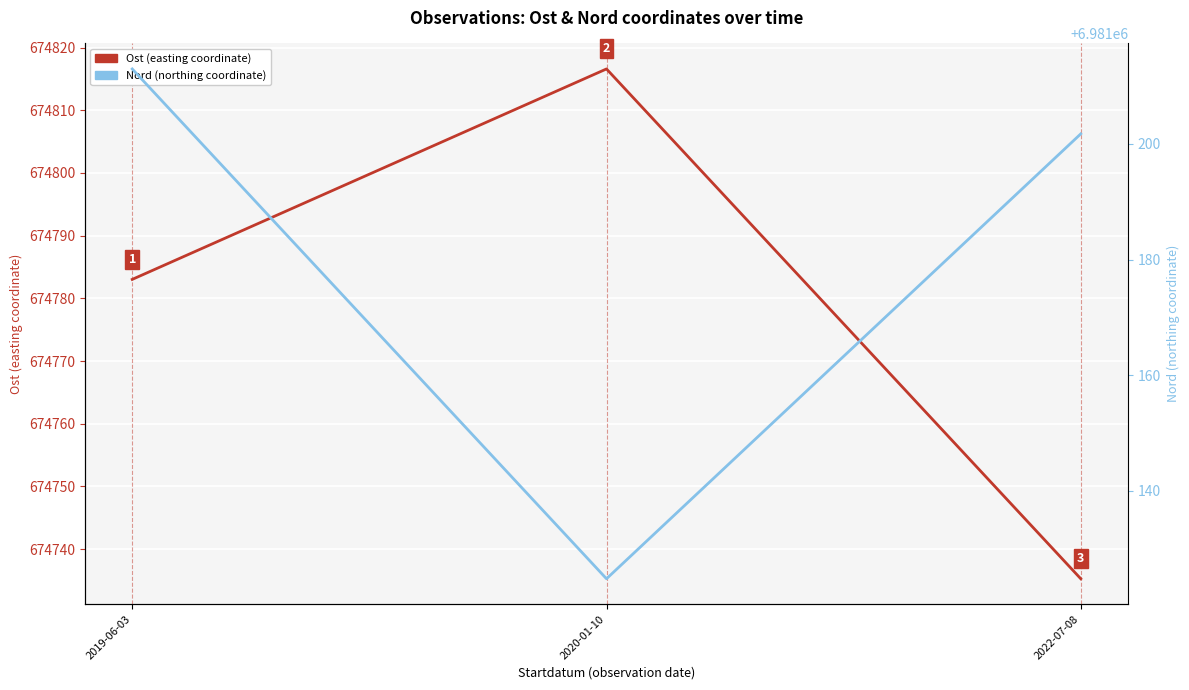

Is it true that Nord (northing coordinate) equals 6981213.0 at 2019-06-03?

True